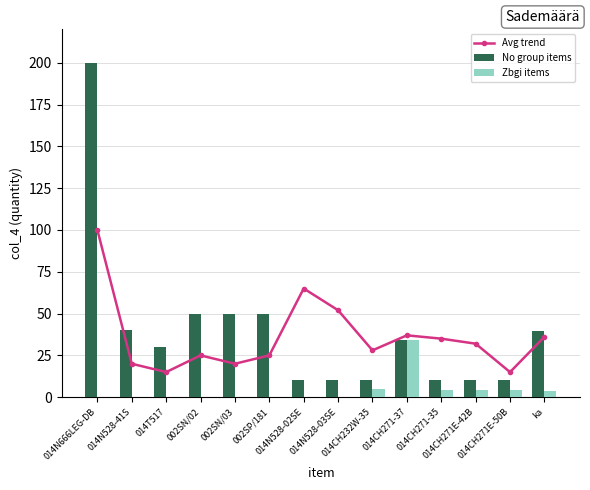

Reading left to right, list all the values displayed in this chart.

Avg trend: 014N666LEG-DB=100.0	014N528-41S=20.0	014T517=15.0	002SN/02=25.0	002SN/03=20.0	002SP/181=25.0	014N528-02SE=65.0	014N528-03SE=52.0	014CH232W-35=28.0	014CH271-37=37.0	014CH271-35=35.0	014CH271E-42B=32.0	014CH271E-50B=15.0	ka=36.1
No group items: 014N666LEG-DB=200.0	014N528-41S=40.0	014T517=30.0	002SN/02=50.0	002SN/03=50.0	002SP/181=50.0	014N528-02SE=10.0	014N528-03SE=10.0	014CH232W-35=10.0	014CH271-37=34.0	014CH271-35=10.0	014CH271E-42B=10.0	014CH271E-50B=10.0	ka=39.5
Zbgi items: 014N666LEG-DB=0.0	014N528-41S=0.0	014T517=0.0	002SN/02=0.0	002SN/03=0.0	002SP/181=0.0	014N528-02SE=0.0	014N528-03SE=0.0	014CH232W-35=5.0	014CH271-37=34.0	014CH271-35=4.0	014CH271E-42B=4.0	014CH271E-50B=4.0	ka=3.9